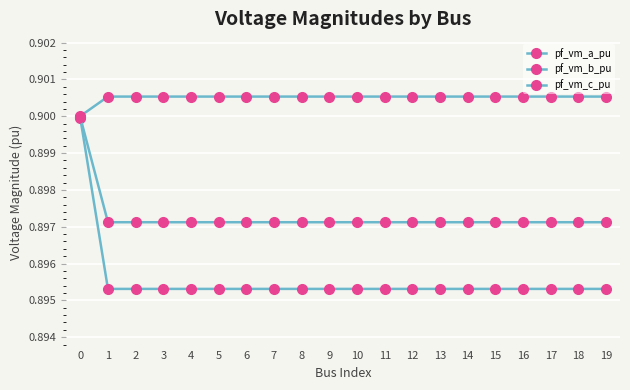

Is it true that pf_vm_a_pu equals 0.4 at 19?

False